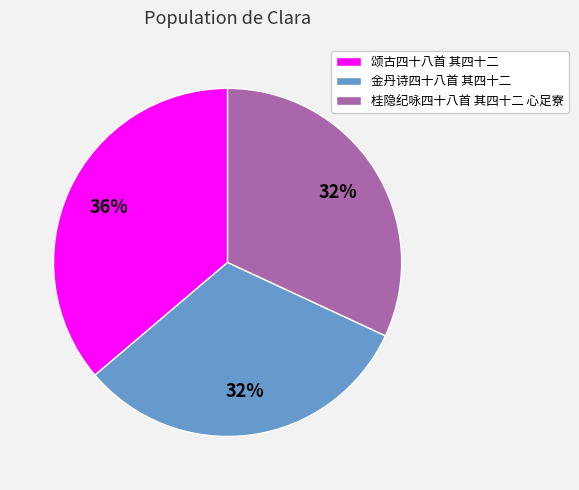

Is there any slice that represents more than half of the pie?

No